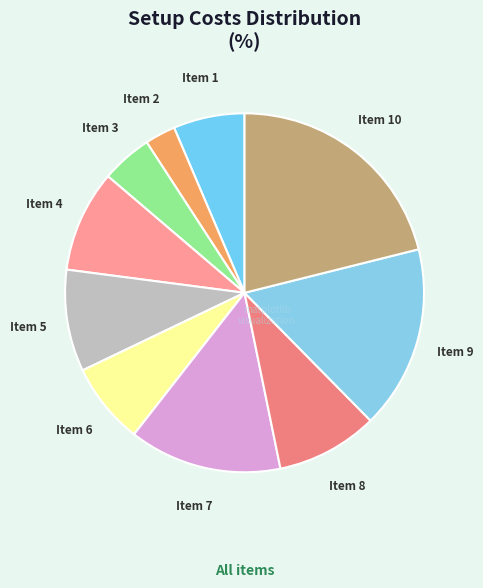

Is it true that Item 9 is 17% of the pie?

True